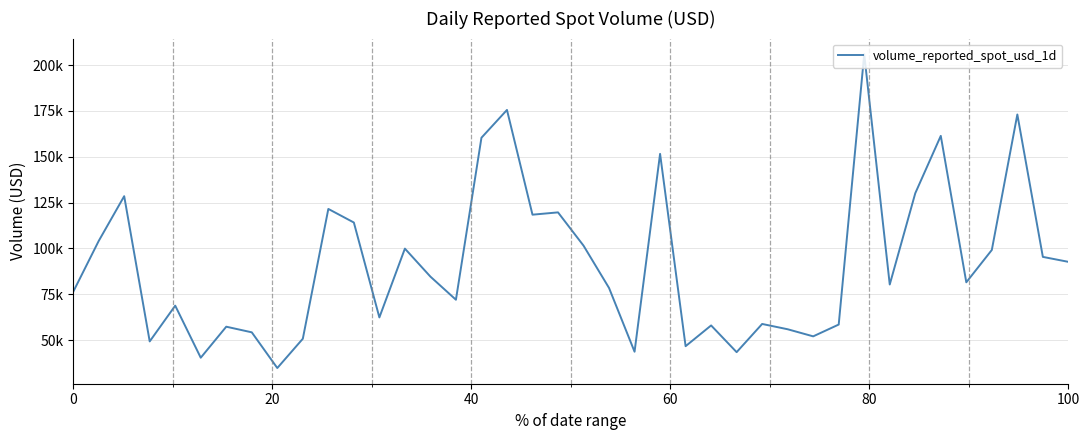

Does the chart display data point markers on the line(s)?

No